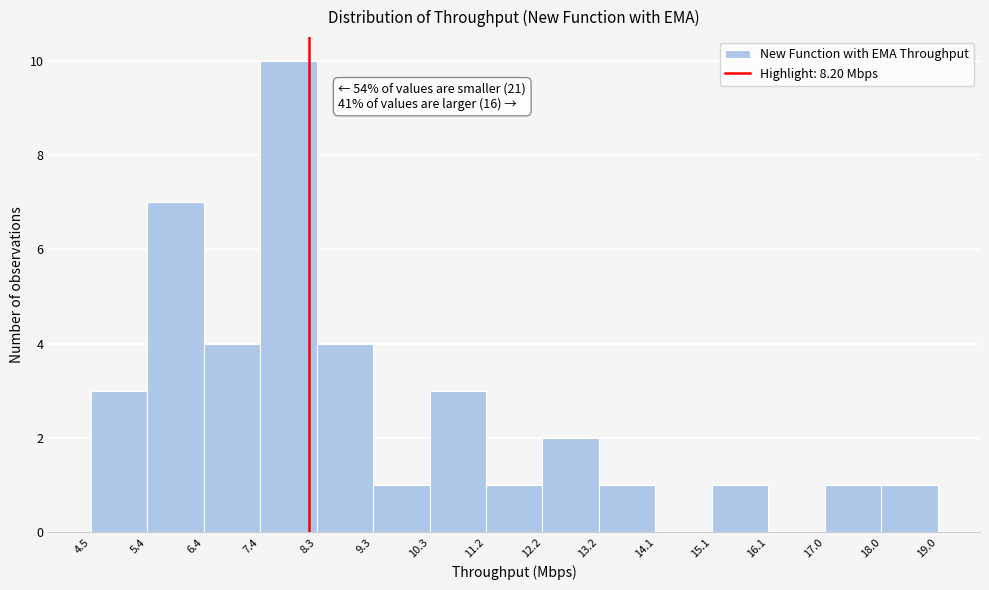

Which range on the x-axis has the tallest bar?

7.4 to 8.3